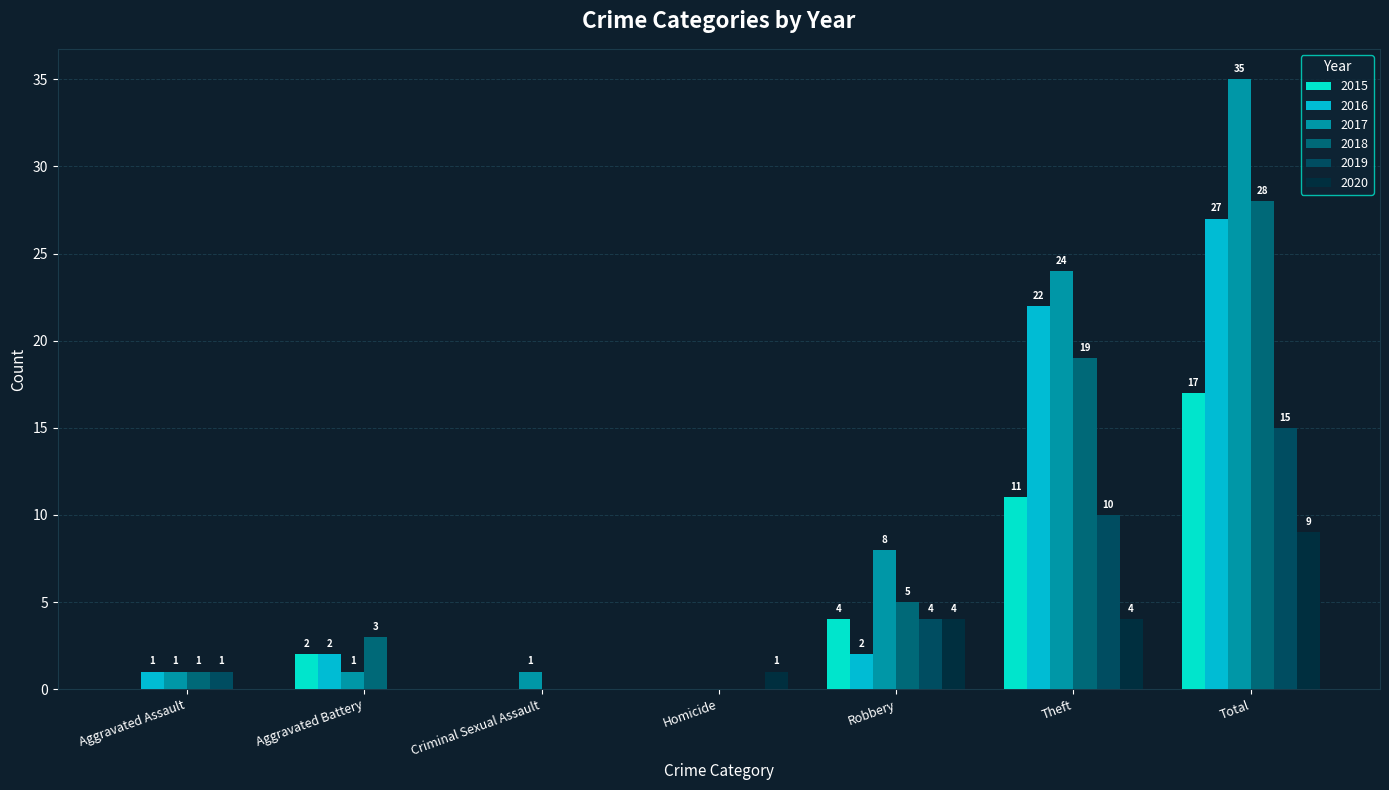

At how many categories does at least one series exceed 13?

2